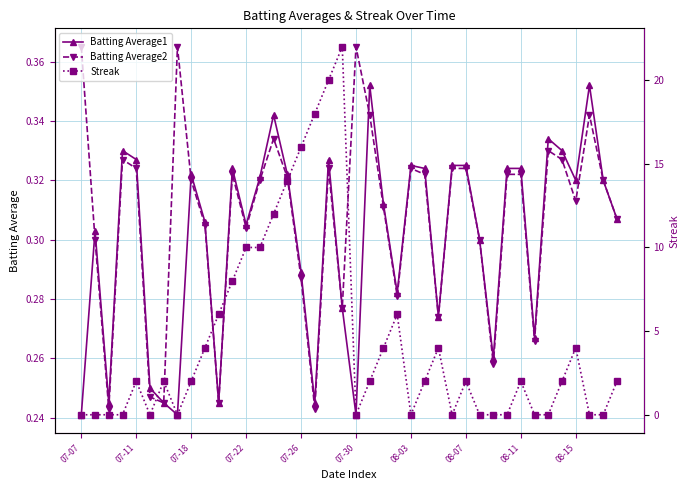

What is the sum of all Batting Average1 values?

12.0